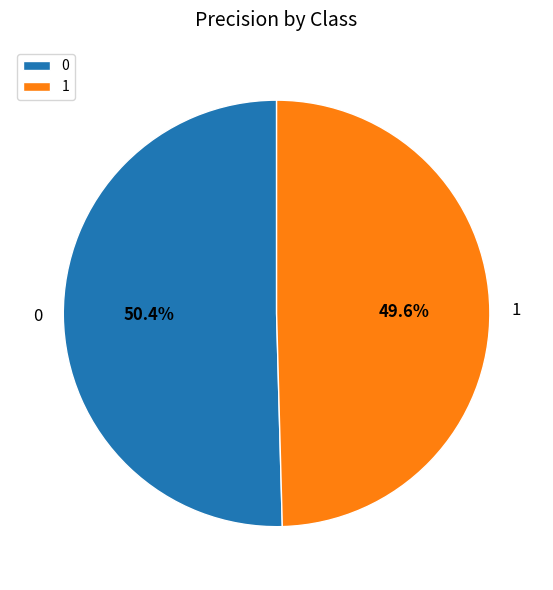

Rank the categories by value from lowest to highest.

1, 0